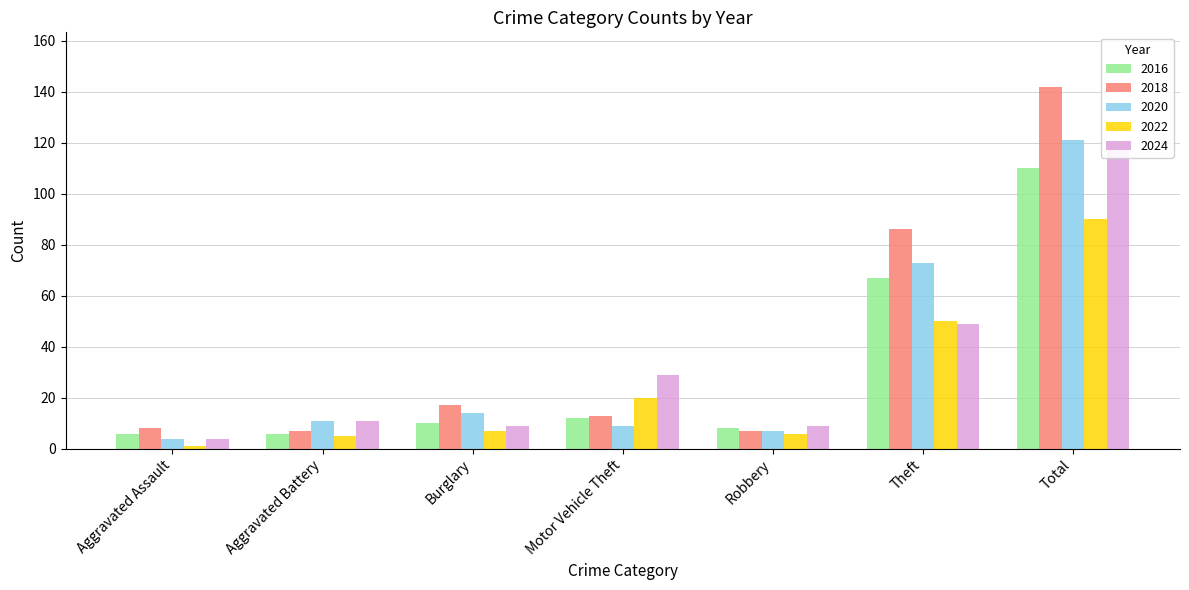

Which category has the lowest value in the 2024 series?

Aggravated Assault